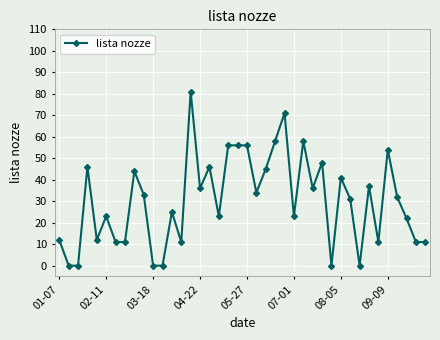

What is the difference between the second highest and minimum values?

71